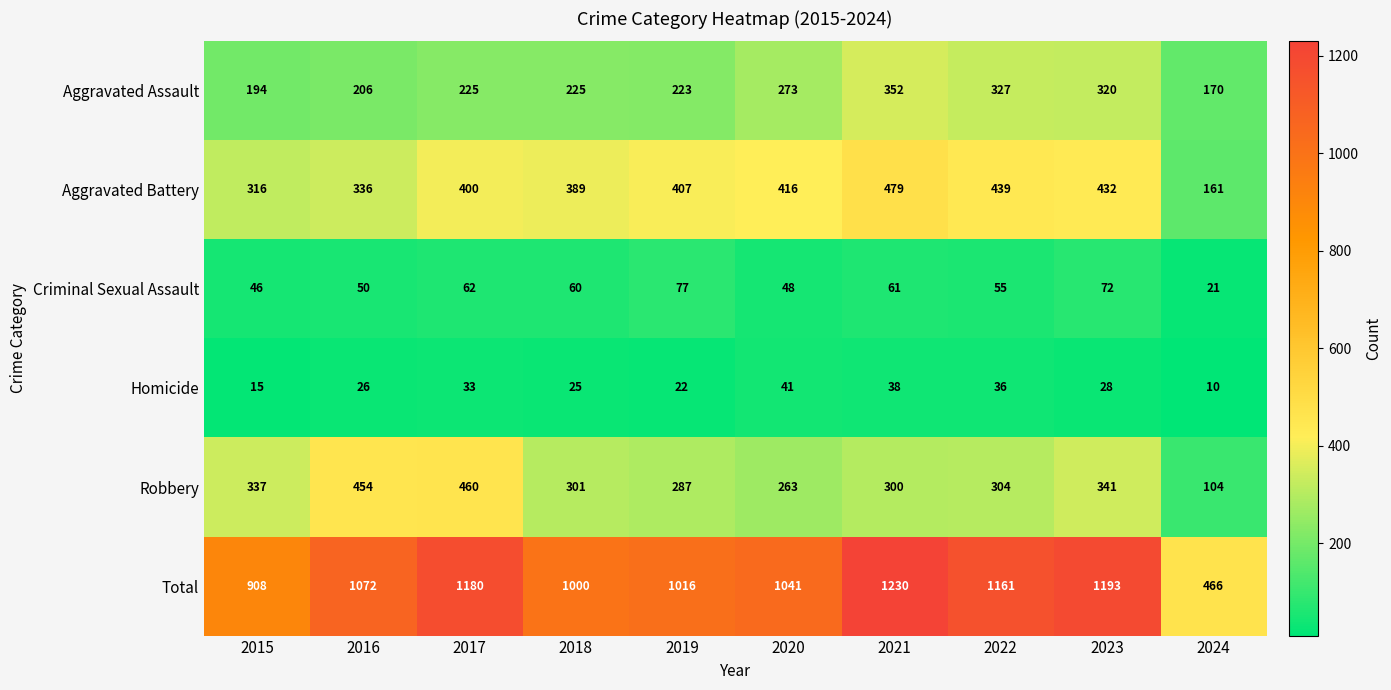

What is the difference between the Total values at 2022 and 2020?

120